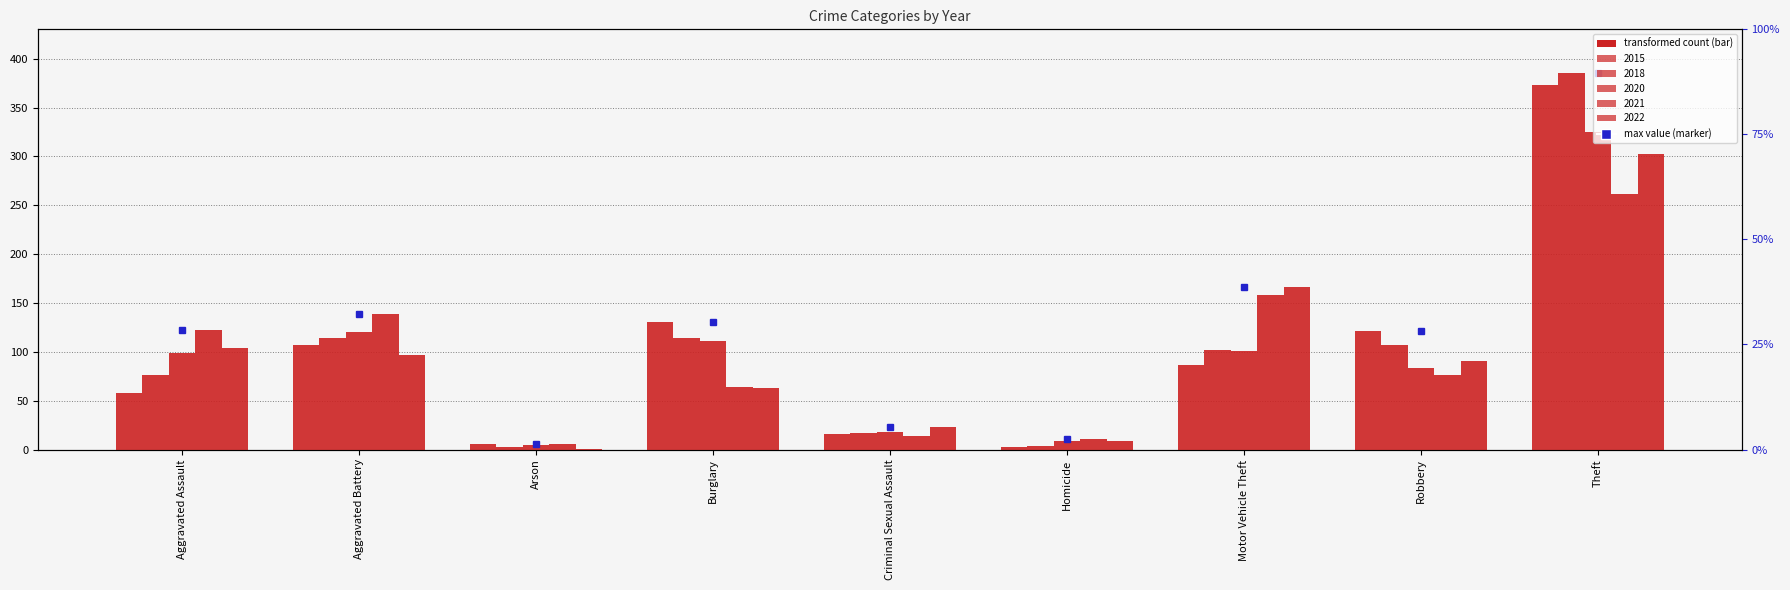

What is the minimum value for 2020?

5